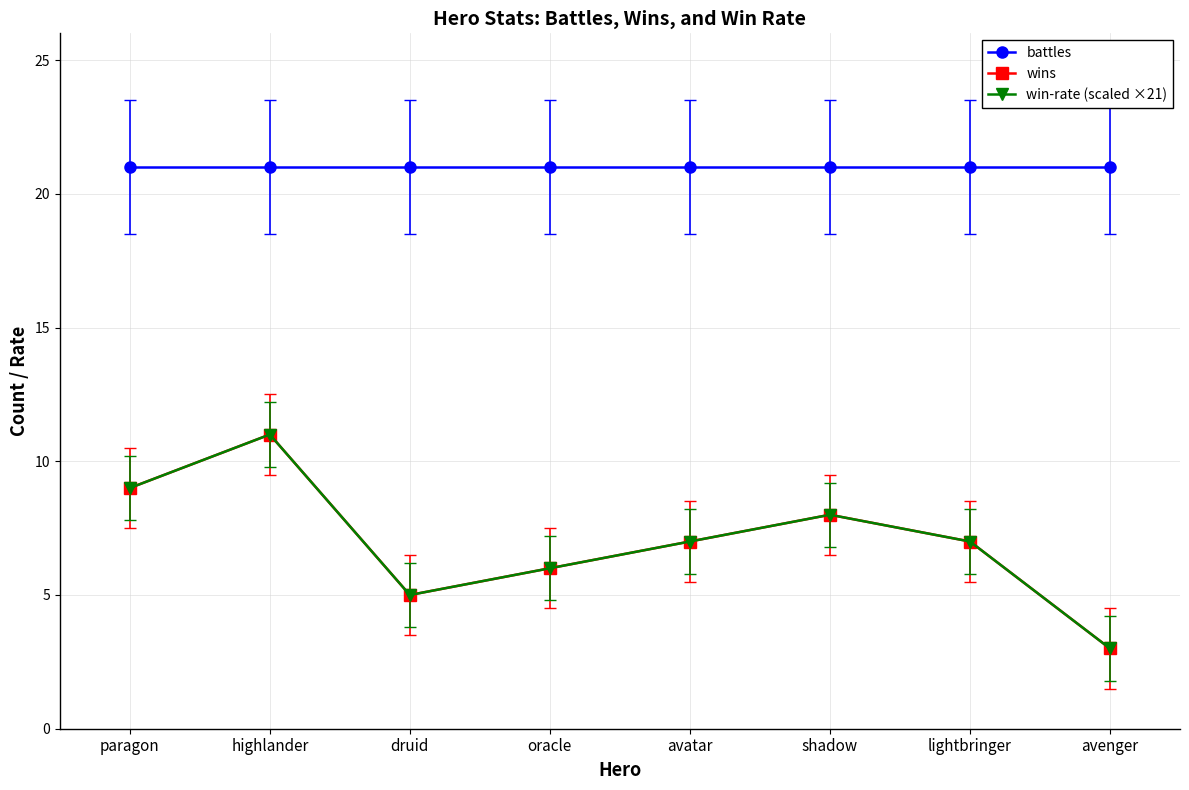

Reading left to right, list all the values displayed in this chart.

battles: 21	21	21	21	21	21	21	21
wins: 9	11	5	6	7	8	7	3
win-rate (scaled ×21): 9	11	5	6	7	8	7	3